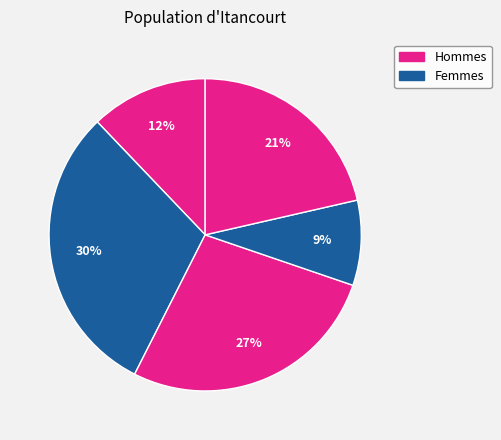

Count the number of slices in the pie.

5